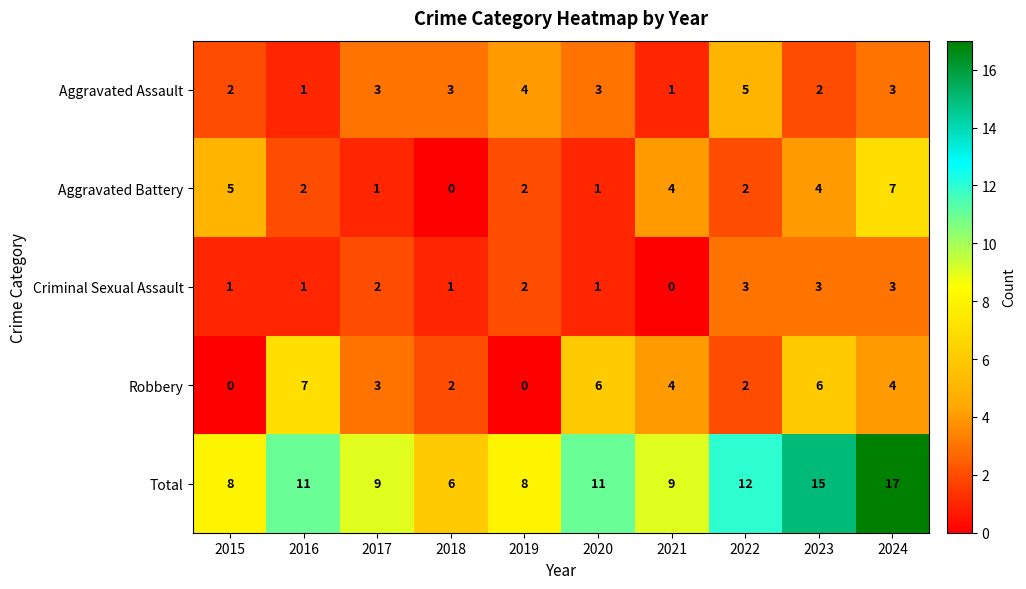

How many series are shown in this chart?

5